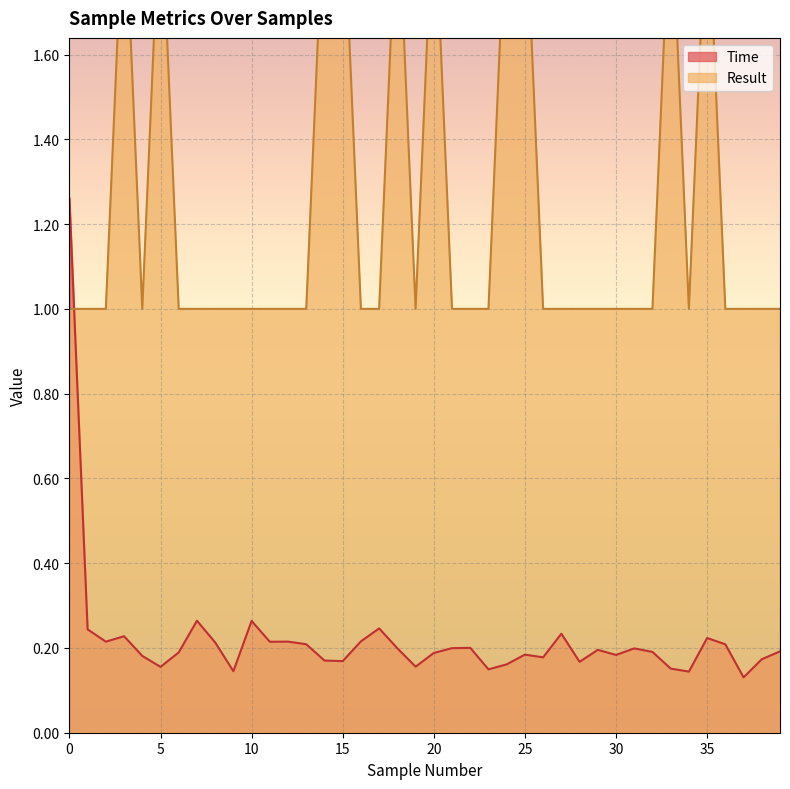

Which category has the highest value across all series?

3